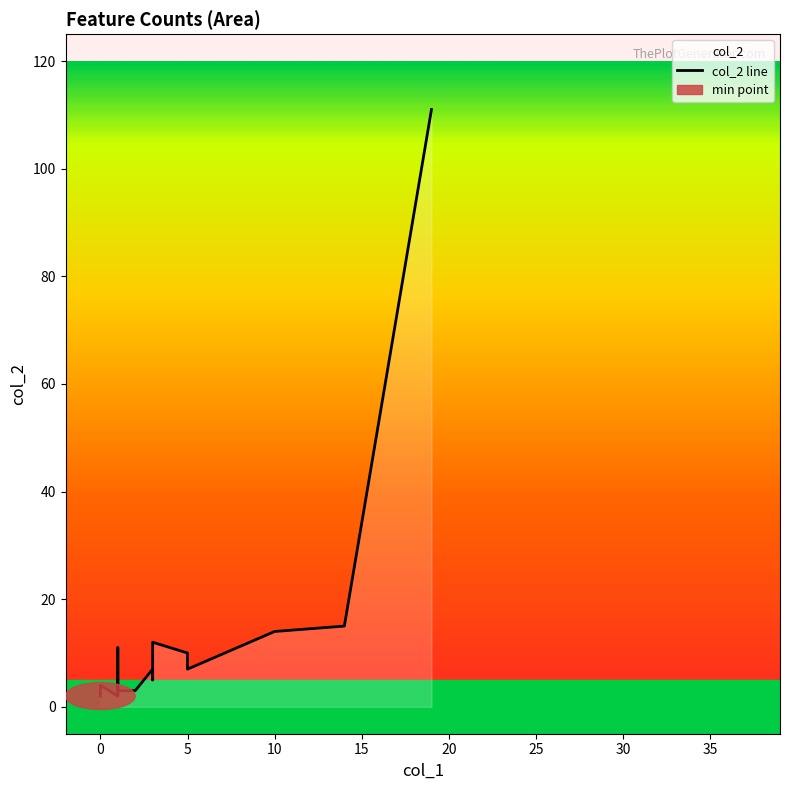

True or false: col_2 and col_1 intersect in this chart.

False